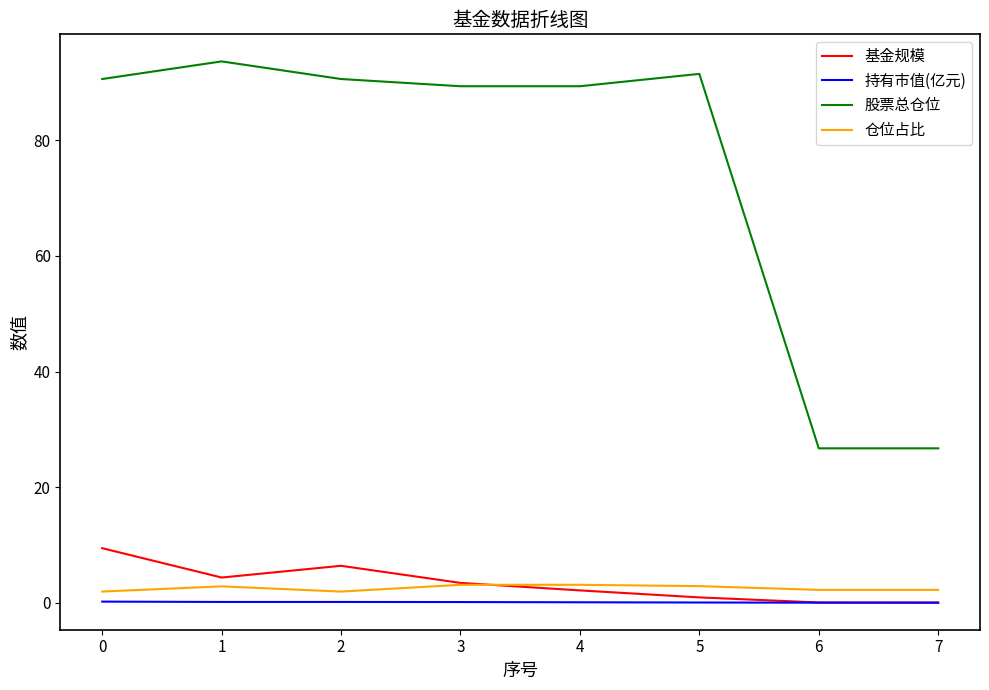

How many distinct data groups are displayed?

4